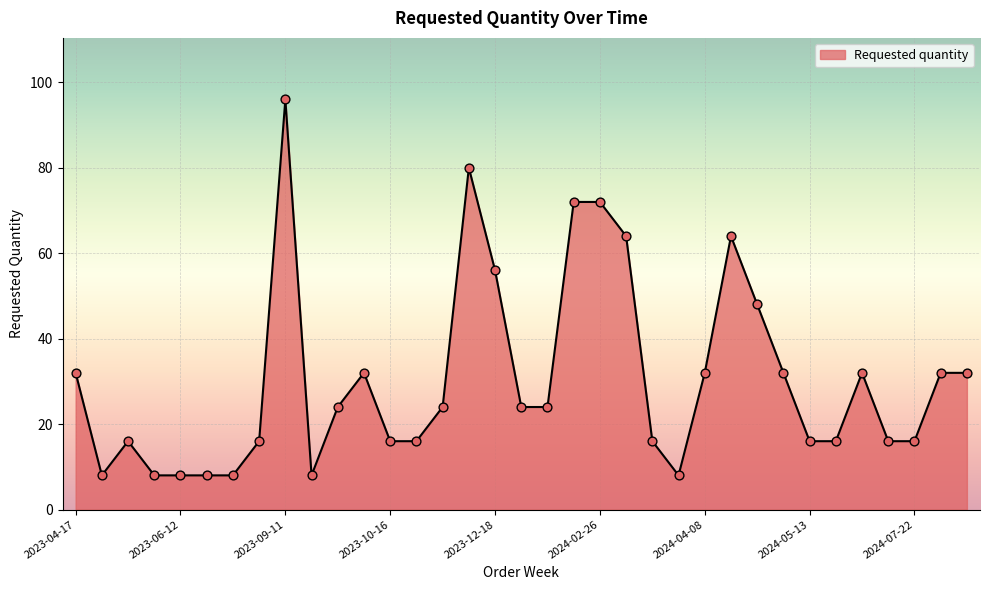

What is the difference between the maximum and minimum values?

88